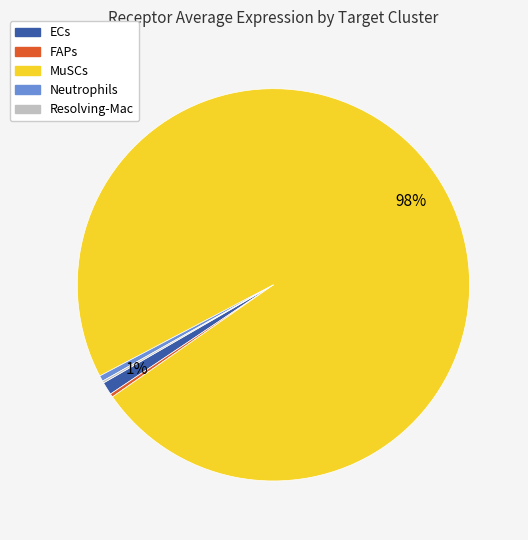

Is it true that MuSCs is 98% of the pie?

True